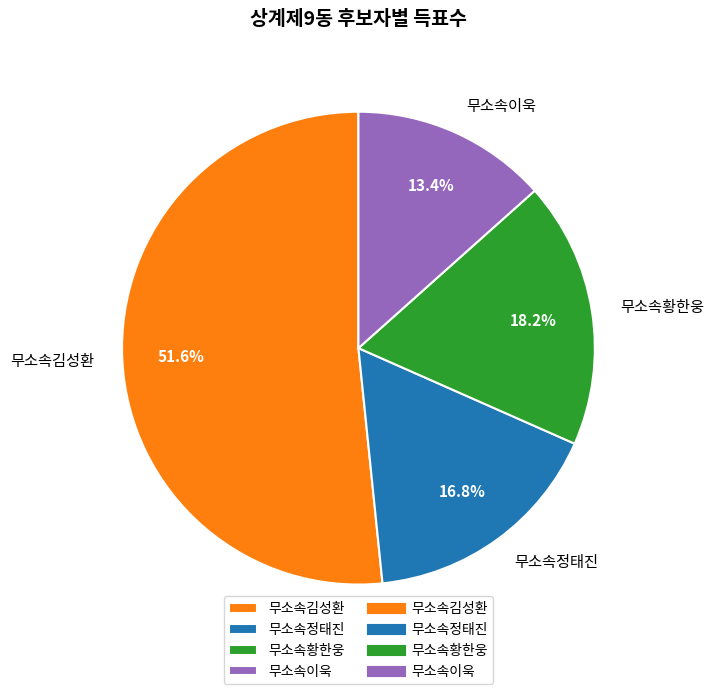

Does 무소속황한웅 account for over 50% of the chart?

No